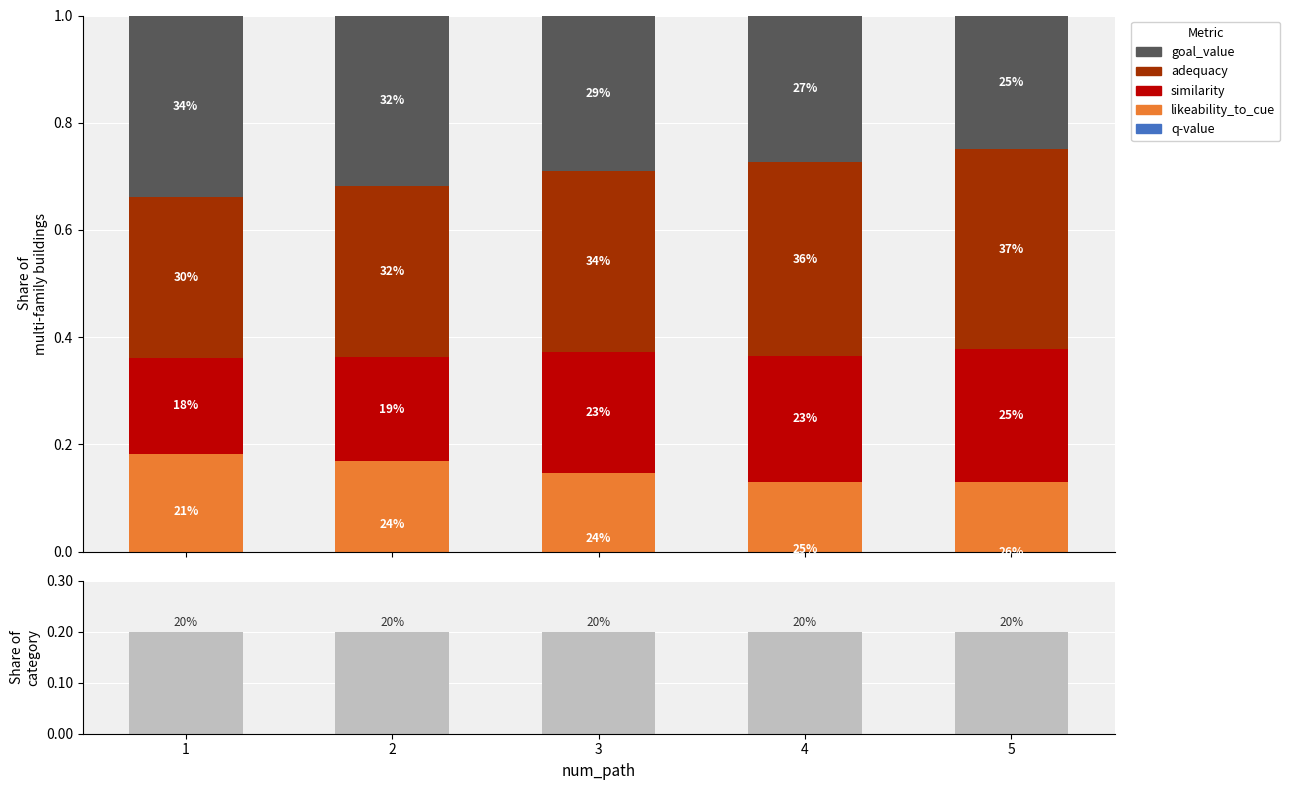

Which category has the highest value in the category_share series?

1